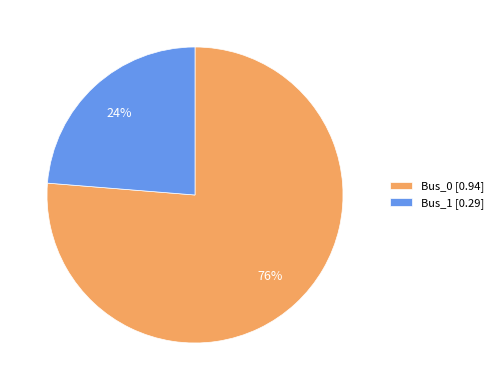

Which category has the biggest portion of the pie?

Bus_0 [0.94]